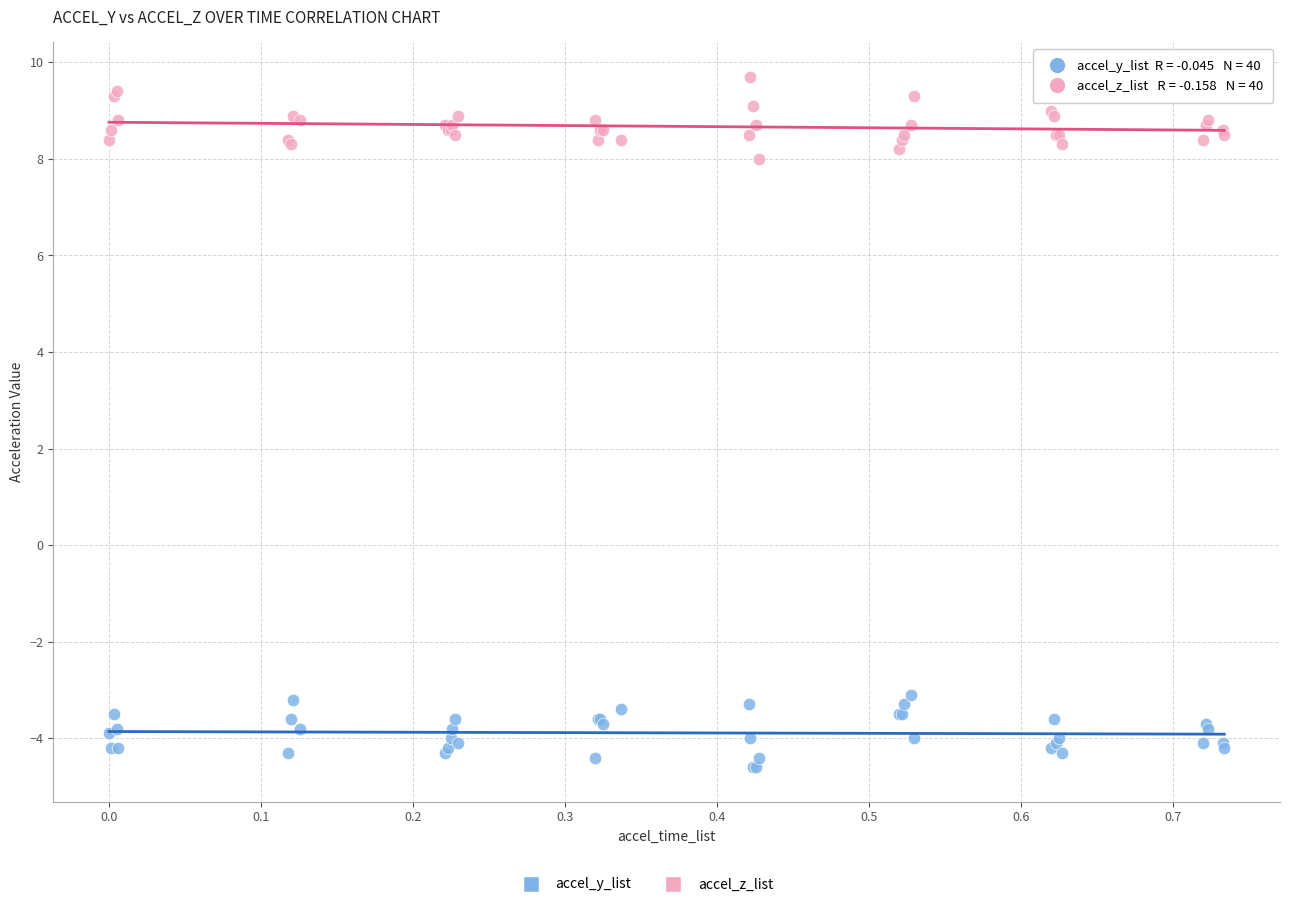

What is the X range (max minus min) for the scatter plot?

0.7